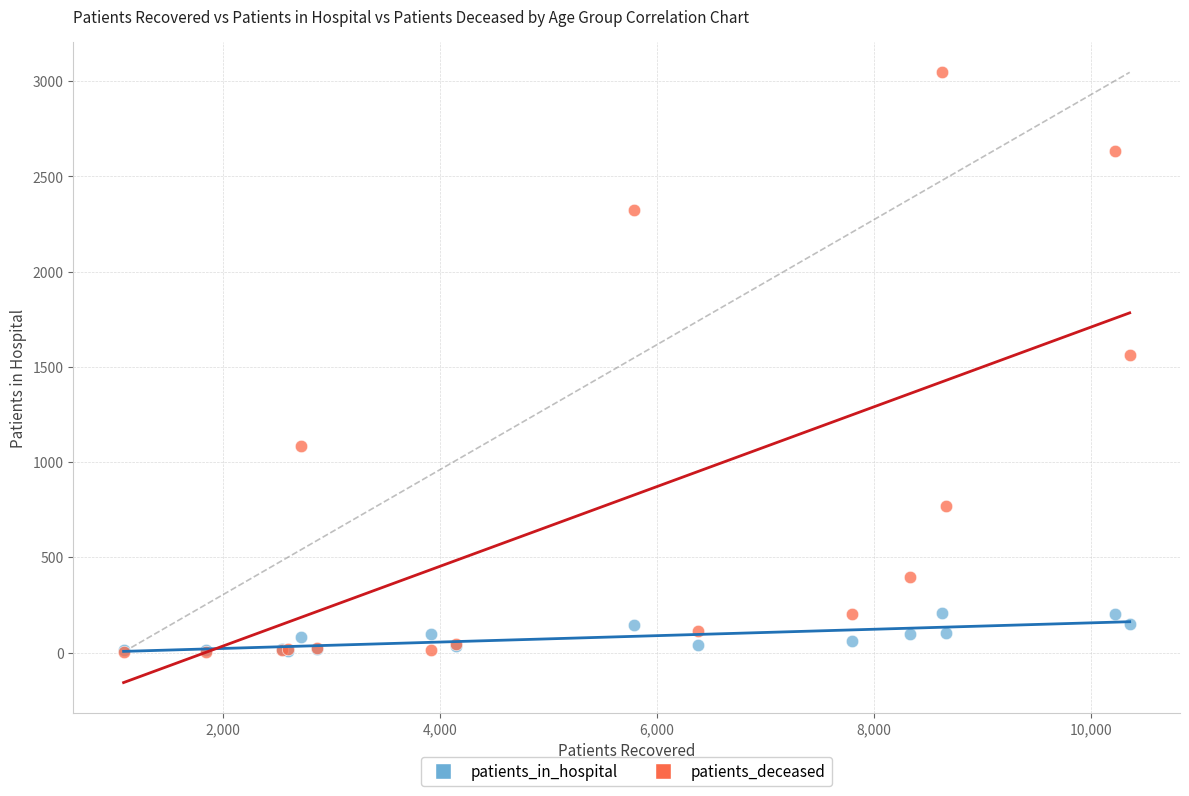

In the patients_deceased series, what Y value is closest to 1525?

1561